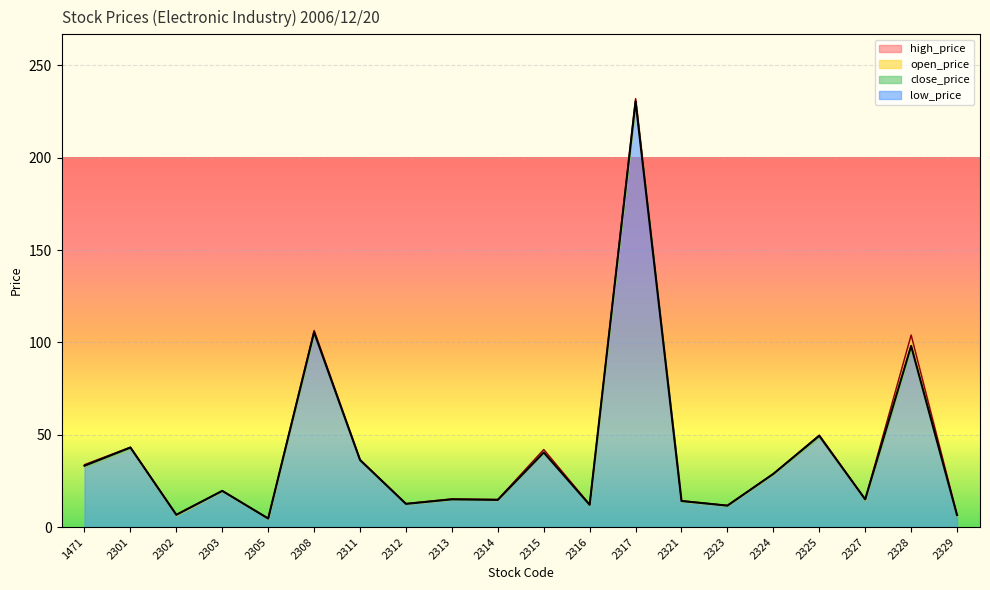

What is the value of the open_price point at the 14th from the left?

14.2